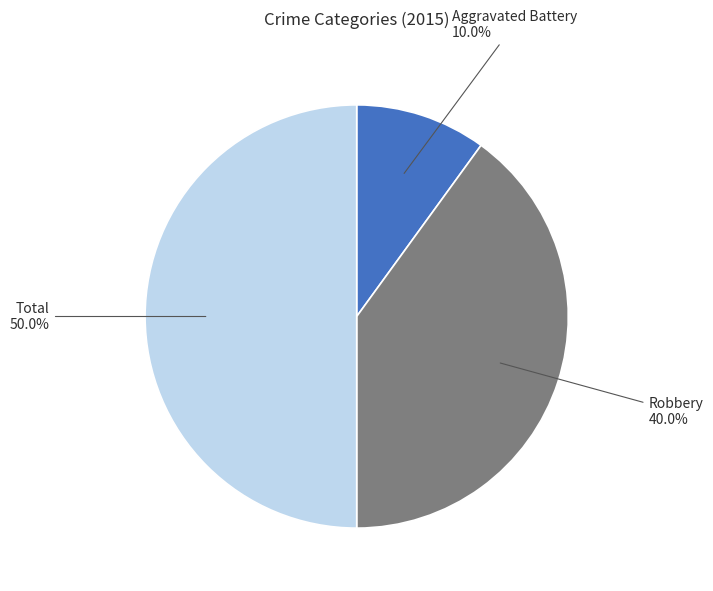

What is the total percentage of Aggravated Battery and Robbery?

50.0%